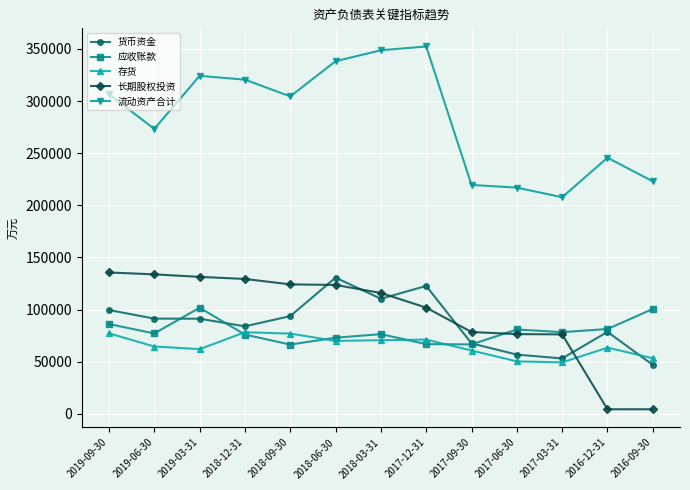

What is the minimum value for 货币资金?

46967